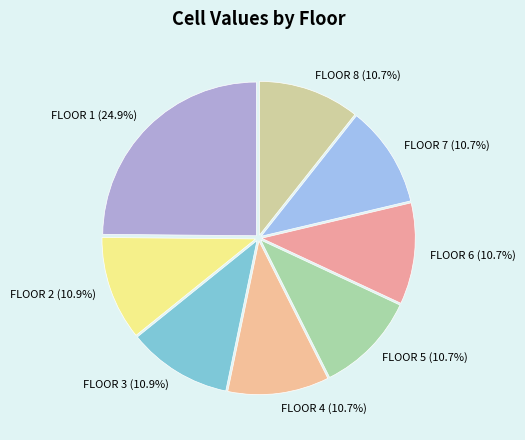

Approximately how many times larger is the value at FLOOR 7 (10.7%) compared to FLOOR 4 (10.7%)?

1.0